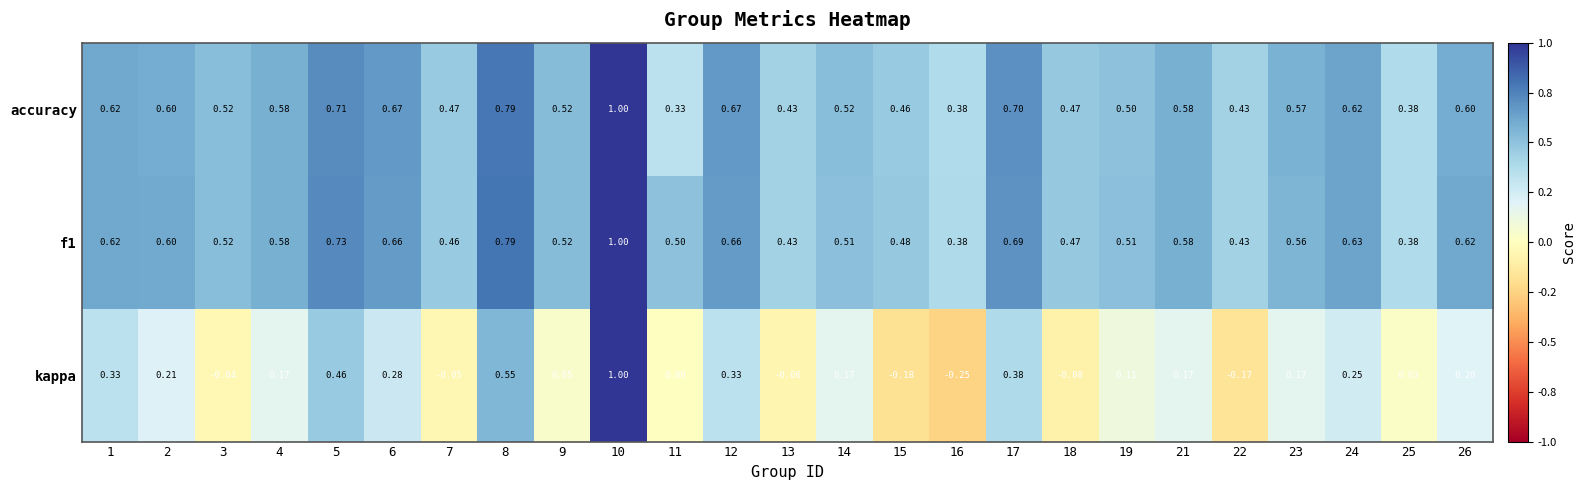

How many categories are shown in the chart?

25